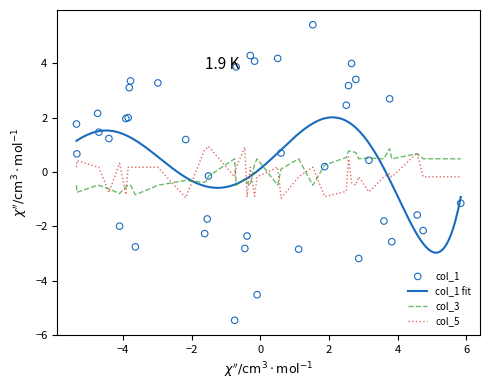

Which series contains the lowest Y value?

col_1